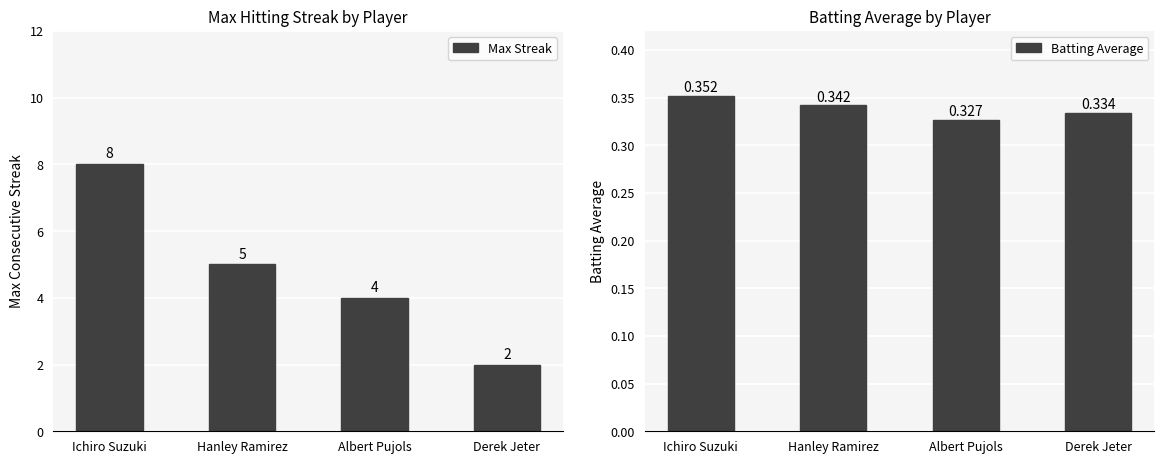

What is the difference between the maximum and minimum values in the Max Streak series?

6